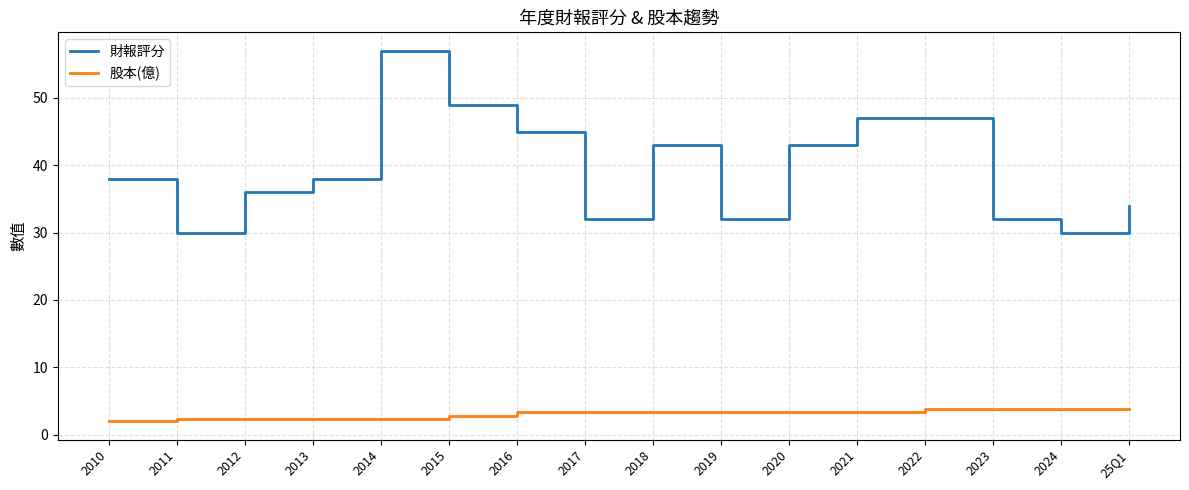

What position from the right is 2018?

8